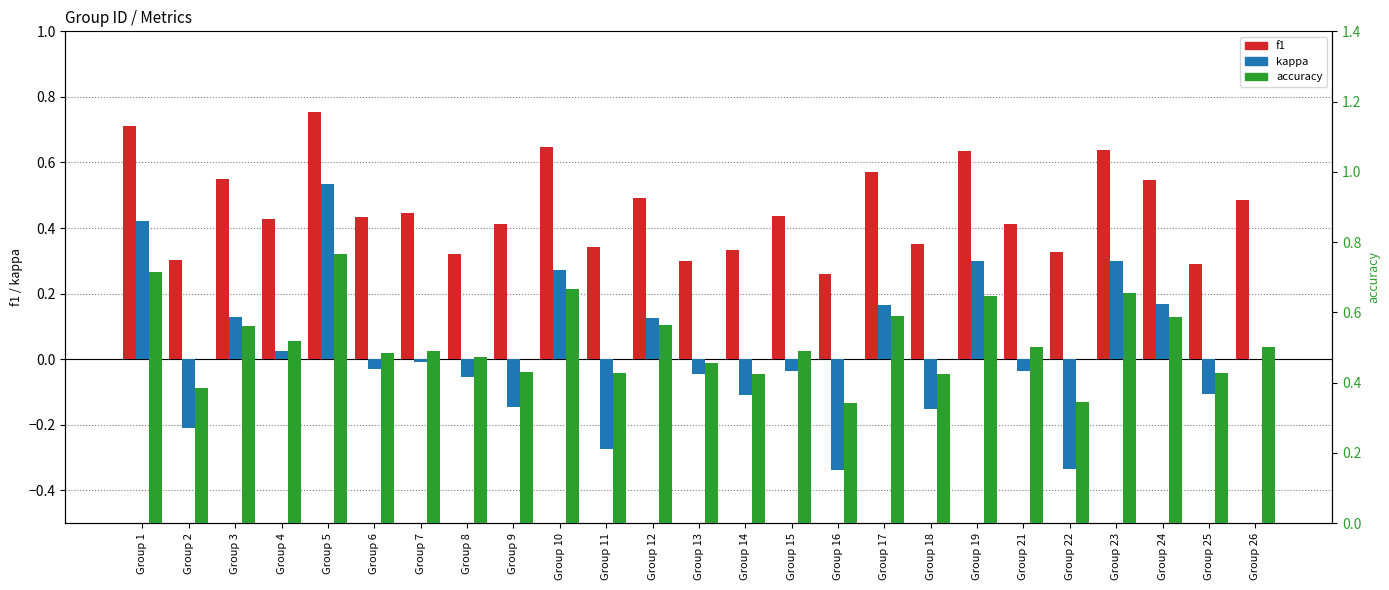

At Group 13, list the series in order from largest to smallest.

accuracy, f1, kappa